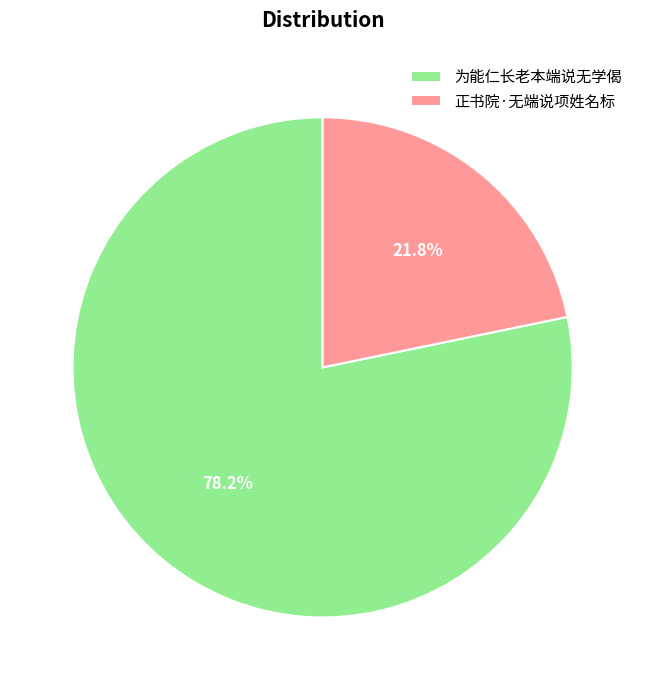

Rank the categories by value from lowest to highest.

正书院·无端说项姓名标, 为能仁长老本端说无学偈